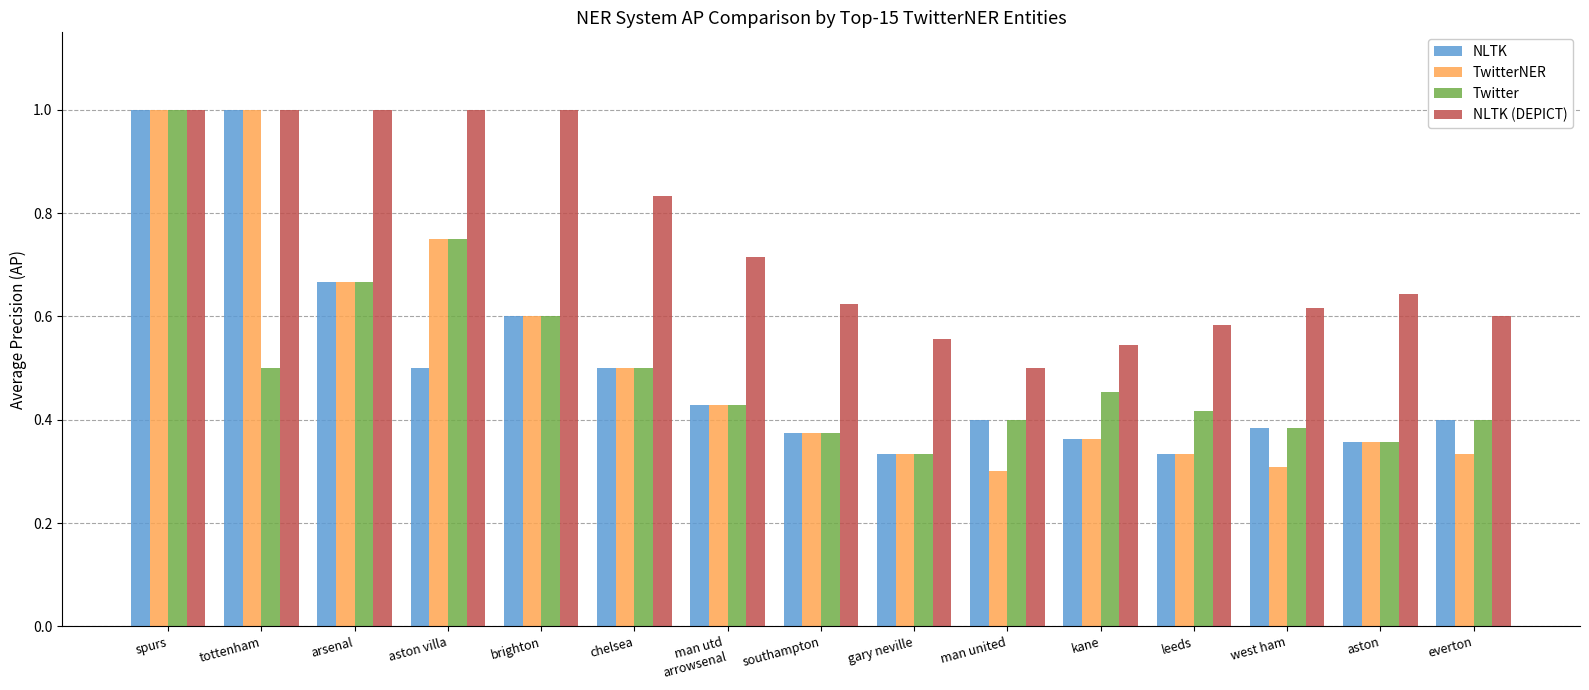

Which series has the largest total across all categories?

NLTK (DEPICT)